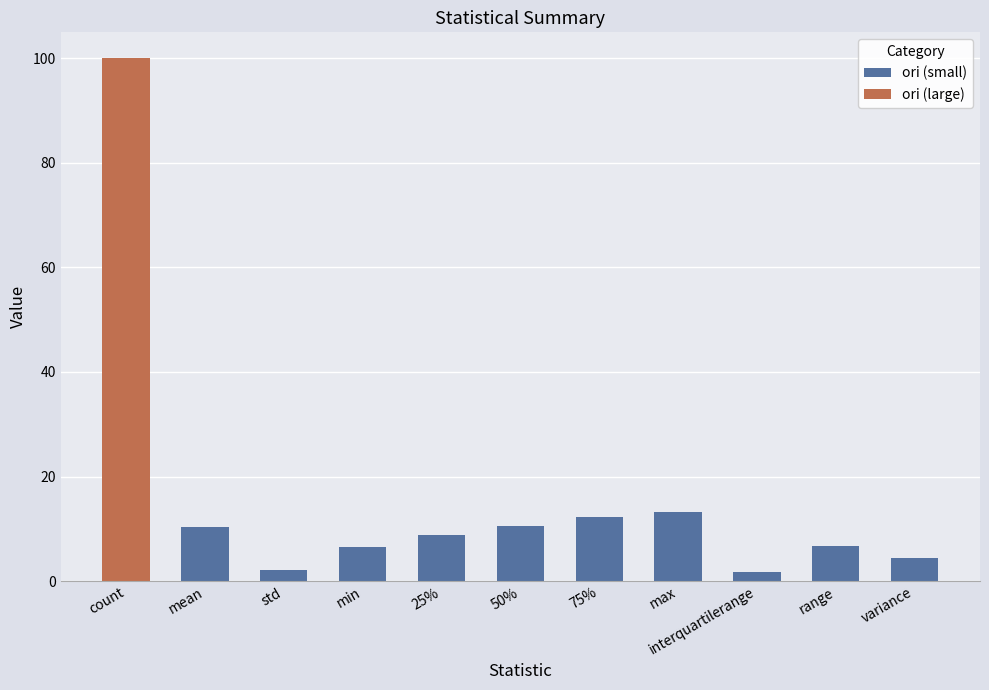

What is the difference between the second highest and minimum values in the ori (small) series?

10.5